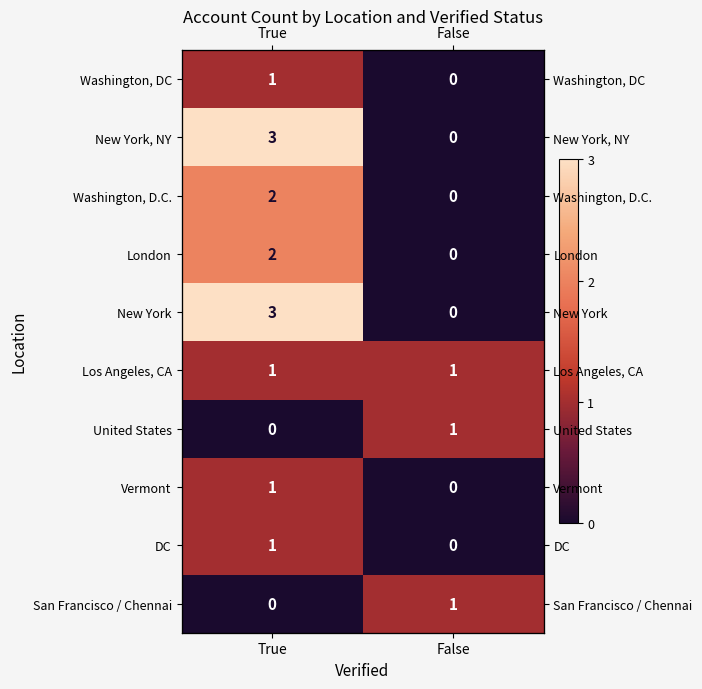

At how many categories does at least one series exceed 1?

1